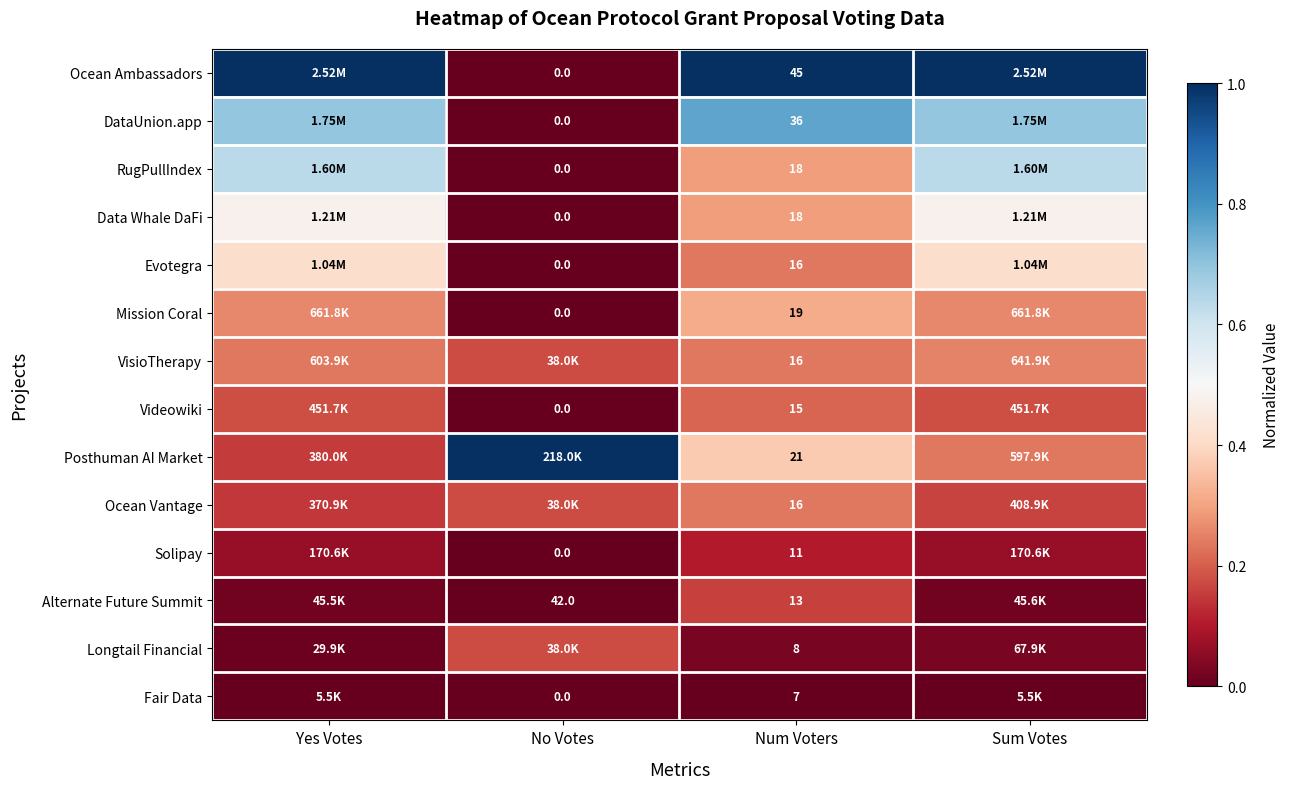

Between Yes Votes and Sum Votes, which series saw the biggest shift?

Posthuman AI Market